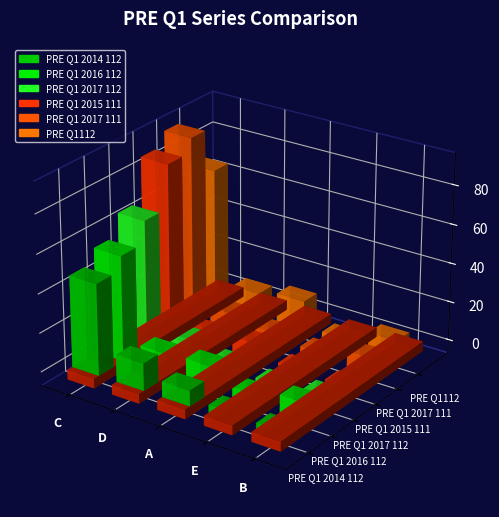

Is it true that PRE Q1 2016 112 equals 12 at A?

True